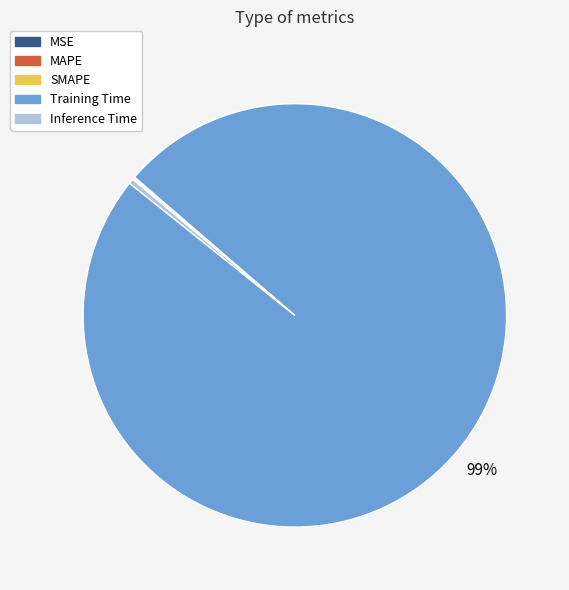

Is the sum of Inference Time and Training Time greater than half?

Yes